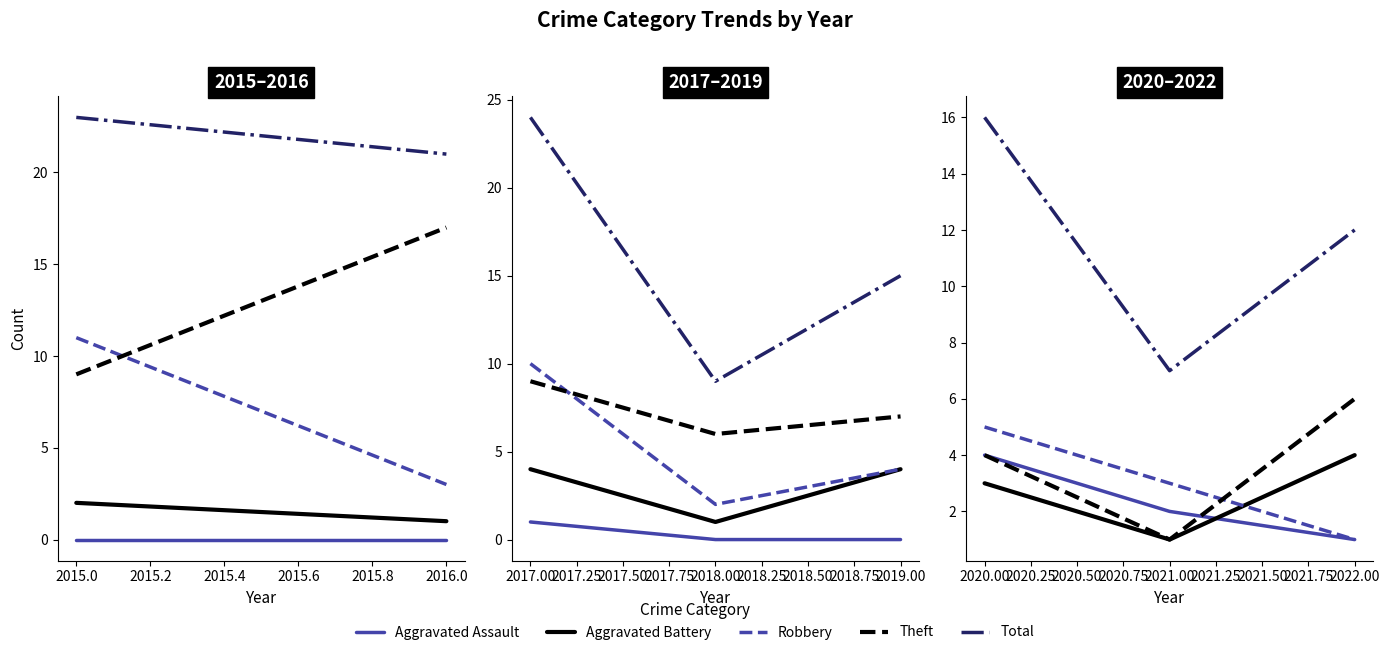

Rank the series by their maximum value, from lowest to highest.

Aggravated Assault, Aggravated Battery, Robbery, Theft, Total